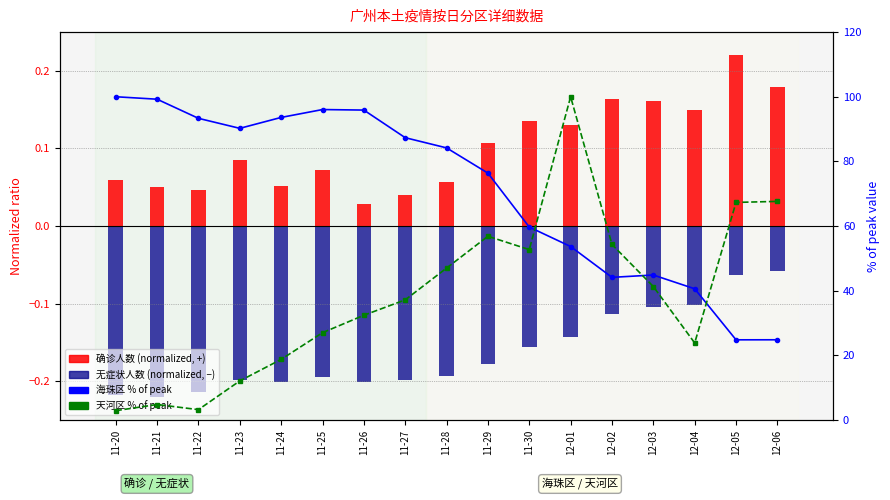

What is the maximum value shown in the chart?

100.0